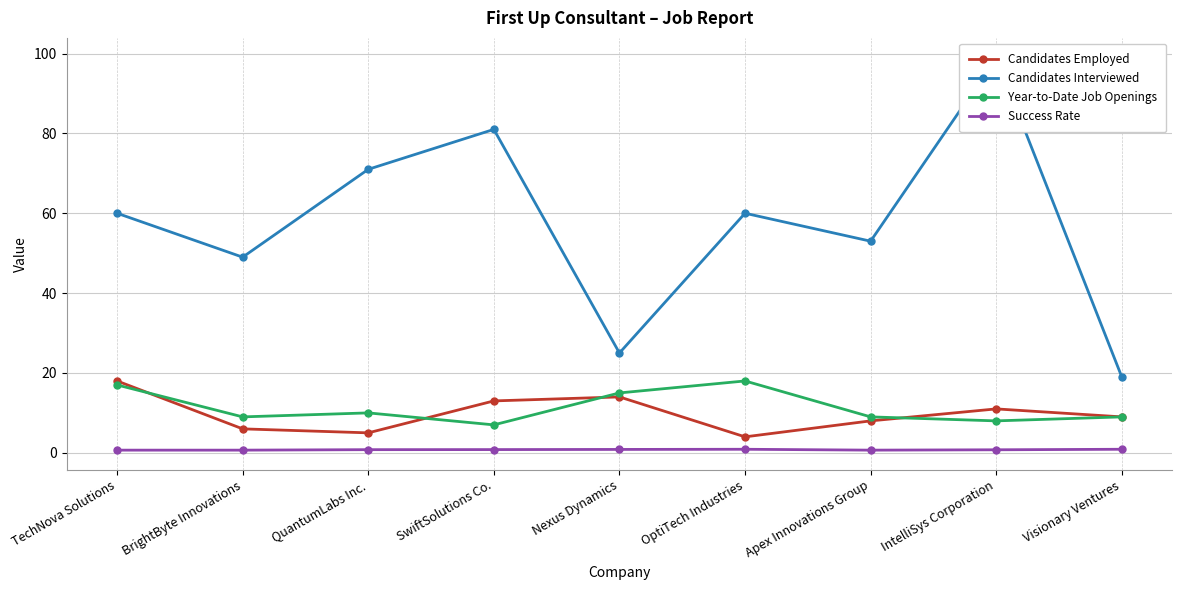

True or false: Year-to-Date Job Openings and Candidates Interviewed cross at least once.

False